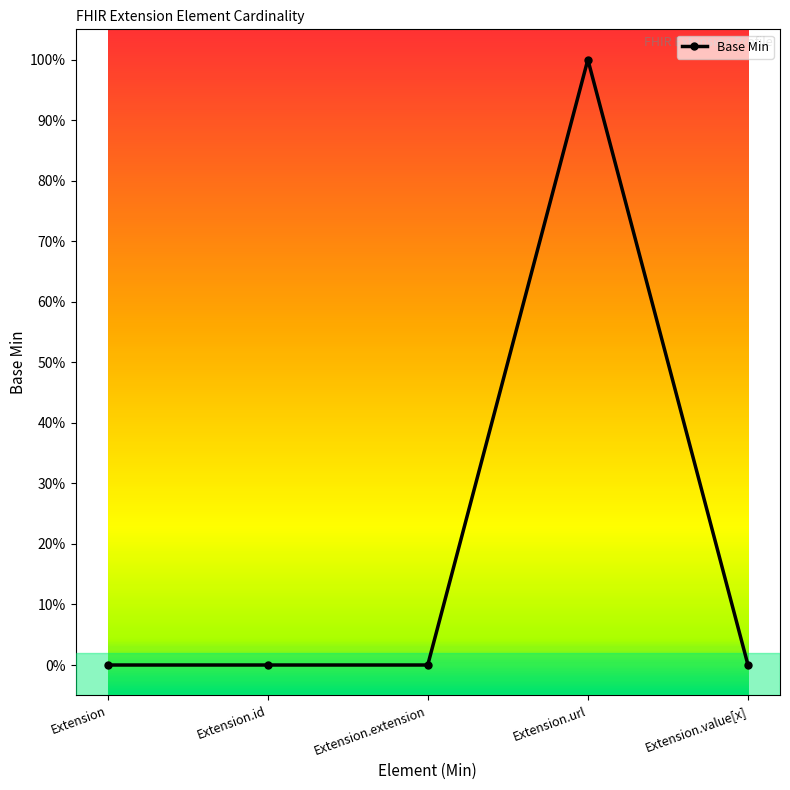

List the labels in order of value, largest first.

Extension.url, Extension, Extension.id, Extension.extension, Extension.value[x]